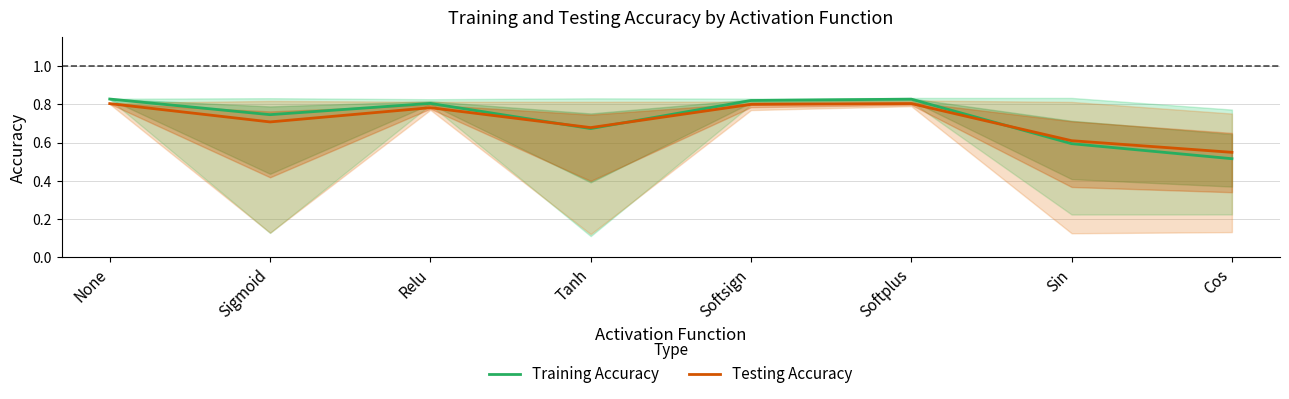

Reading left to right, list all the values displayed in this chart.

Training Accuracy: 0.8	0.7	0.8	0.7	0.8	0.8	0.6	0.5
Testing Accuracy: 0.8	0.7	0.8	0.7	0.8	0.8	0.6	0.5